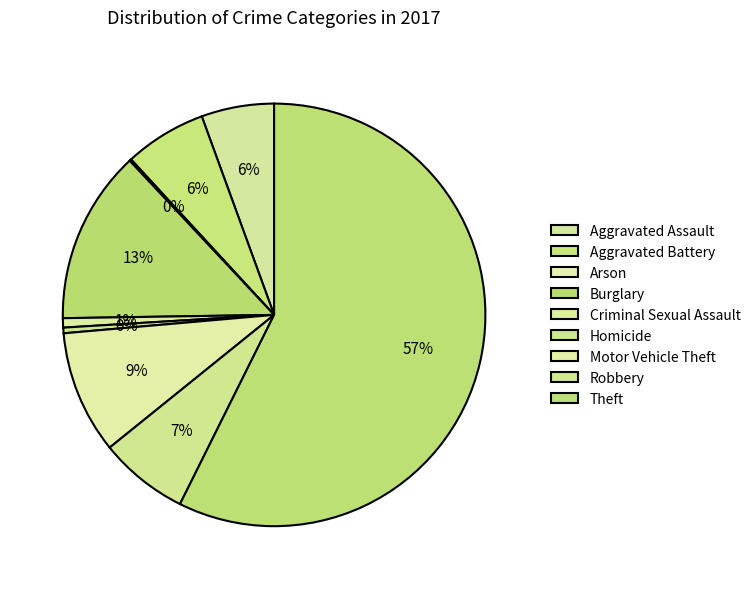

What is the change in value from Robbery to Theft?

+354